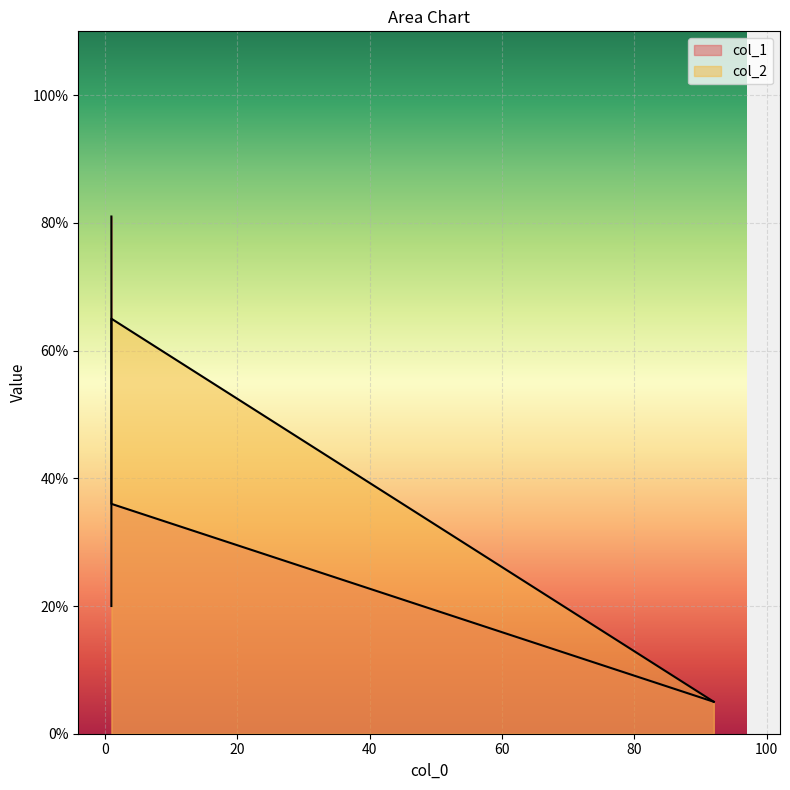

What is the difference between the maximum and minimum values in the col_2 series?

60